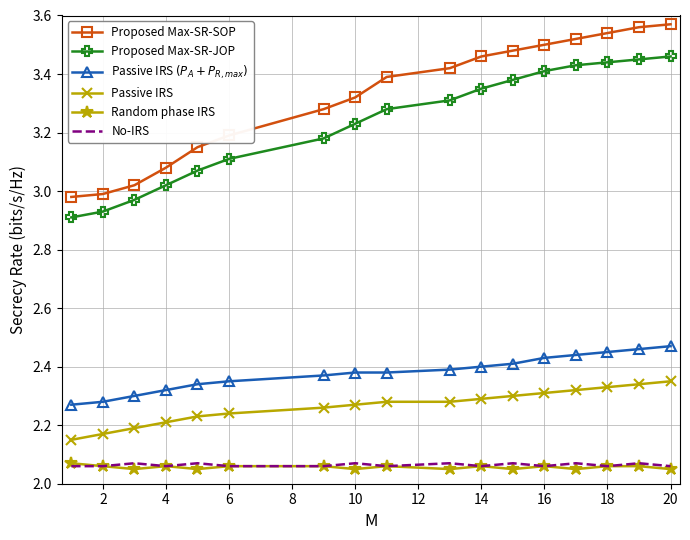

Which series has the widest spread of values?

Proposed Max-SR-SOP